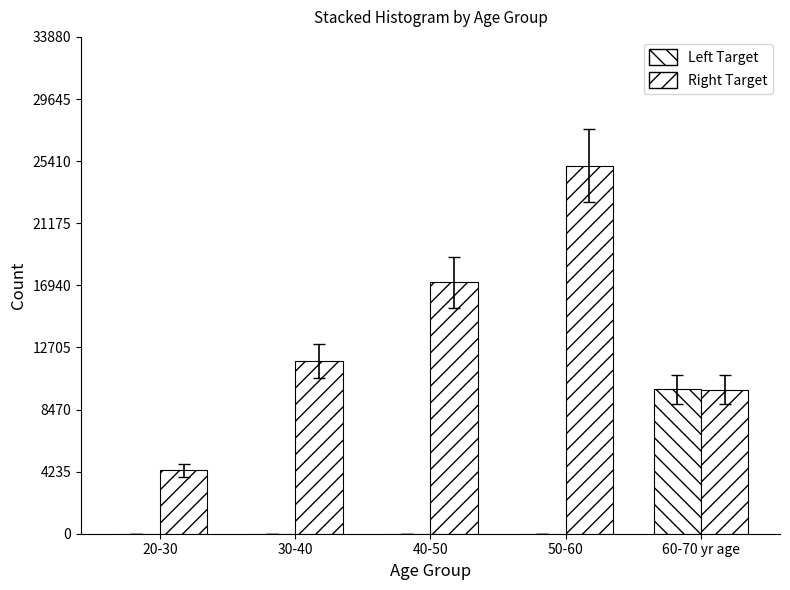

How many data points does each series have?

5